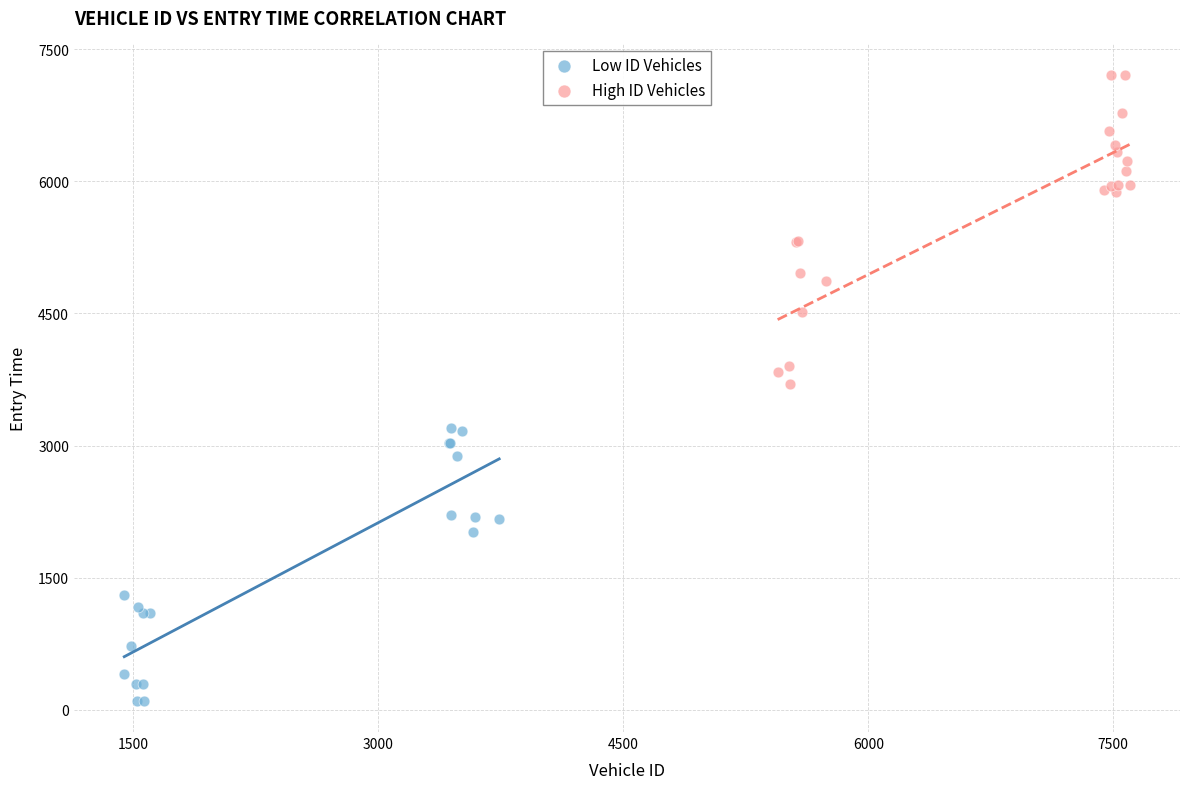

Which series has the widest spread of Y values?

High ID Vehicles